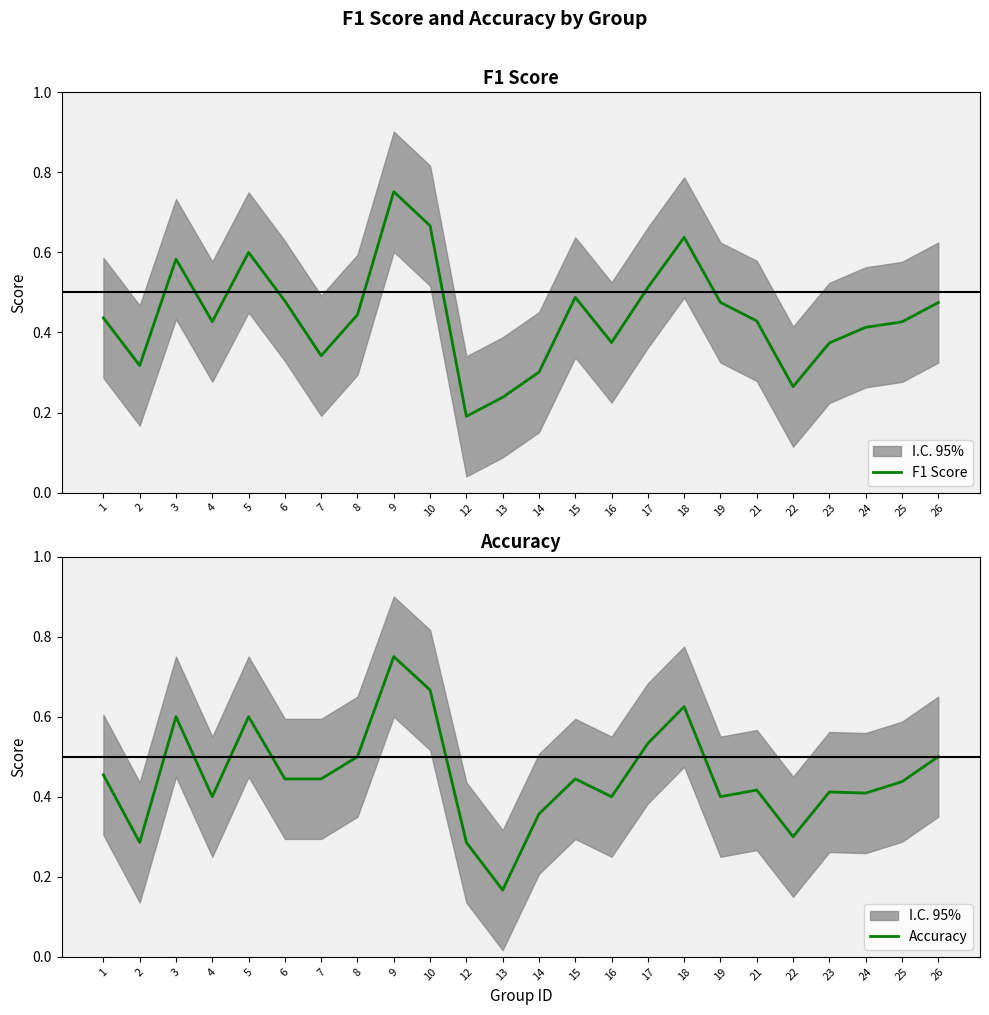

Between which two adjacent categories do F1 Score and Accuracy first intersect?

1 and 2